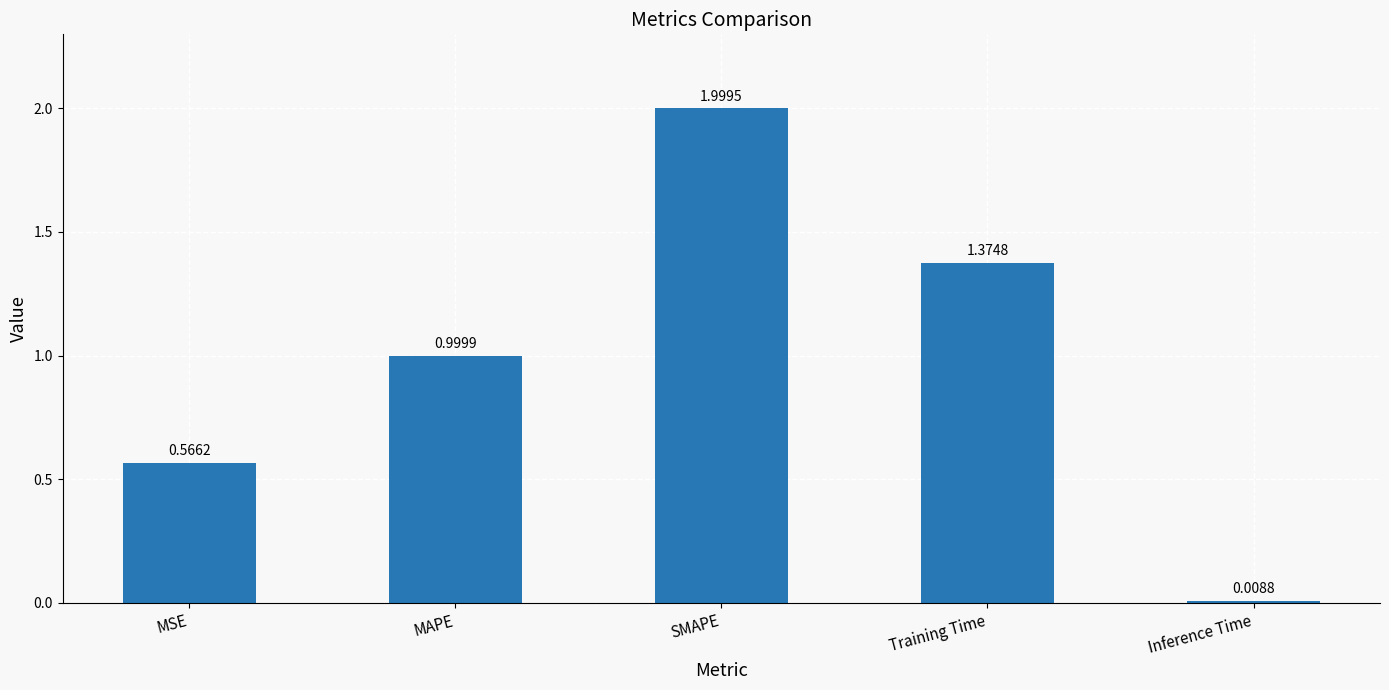

At which category does the chart reach its peak across all series?

SMAPE